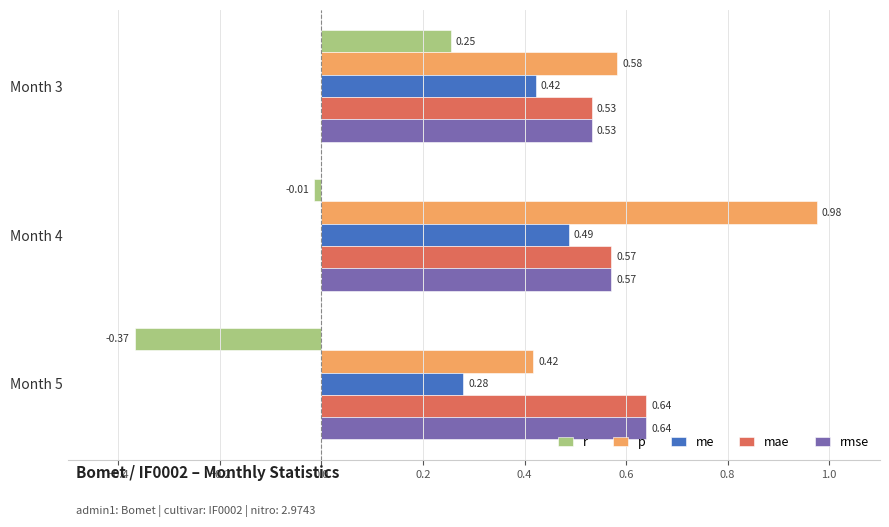

What is the sum of the p values at Month 4 and Month 3?

1.6